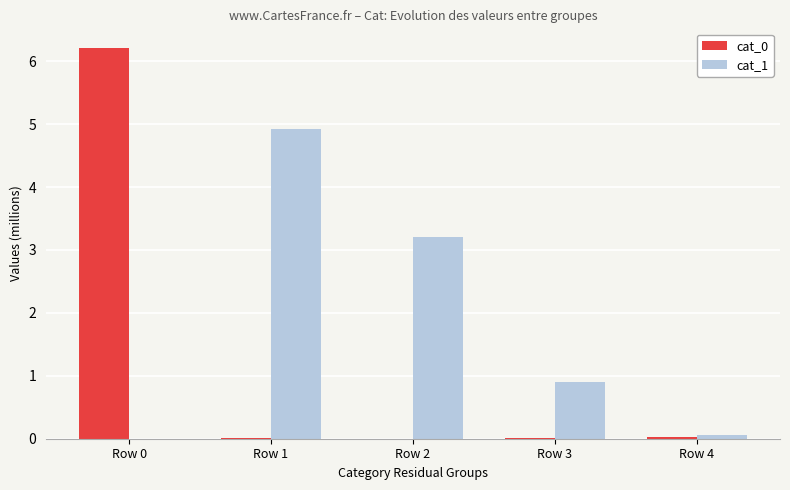

How many distinct data groups are displayed?

2